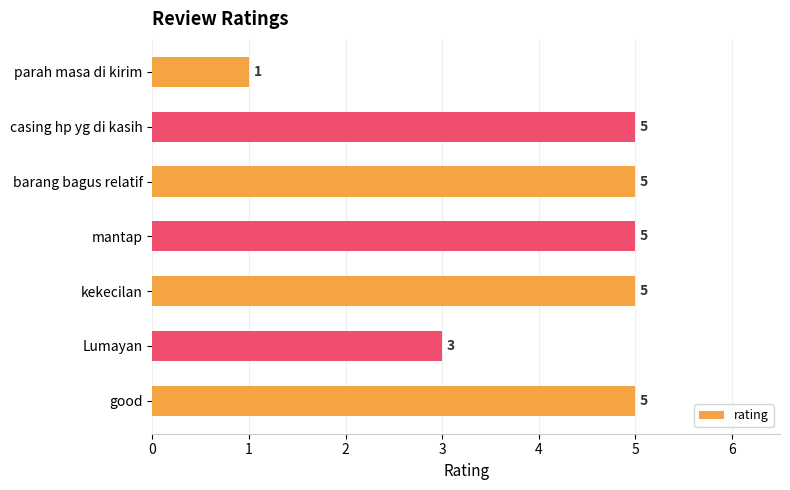

True or false: the data shows 5 at casing hp yg di kasih.

True